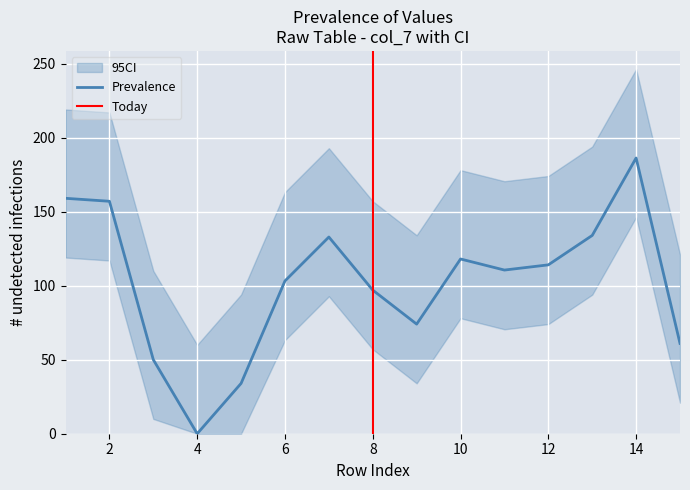

Where is Prevalence nearest to the value 93?

8